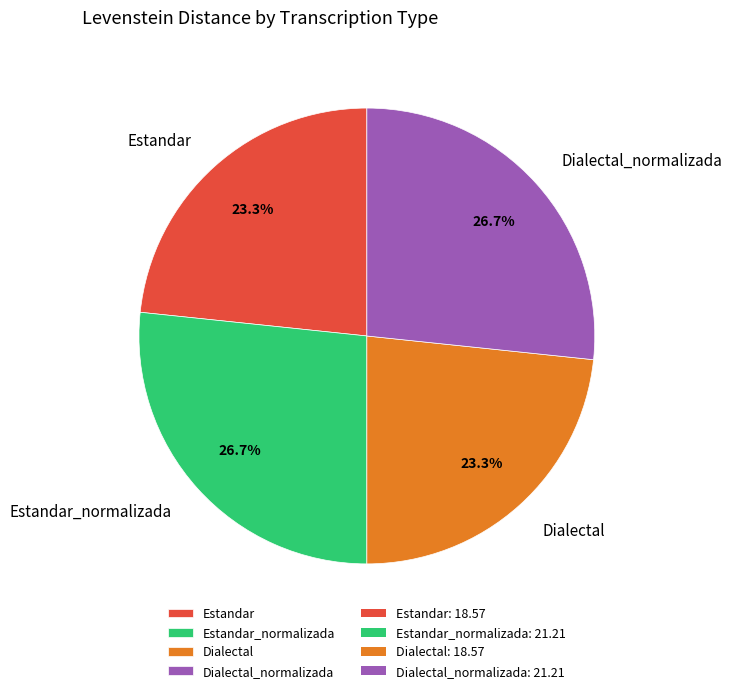

To the nearest percent, what percentage of the pie is Dialectal?

23%